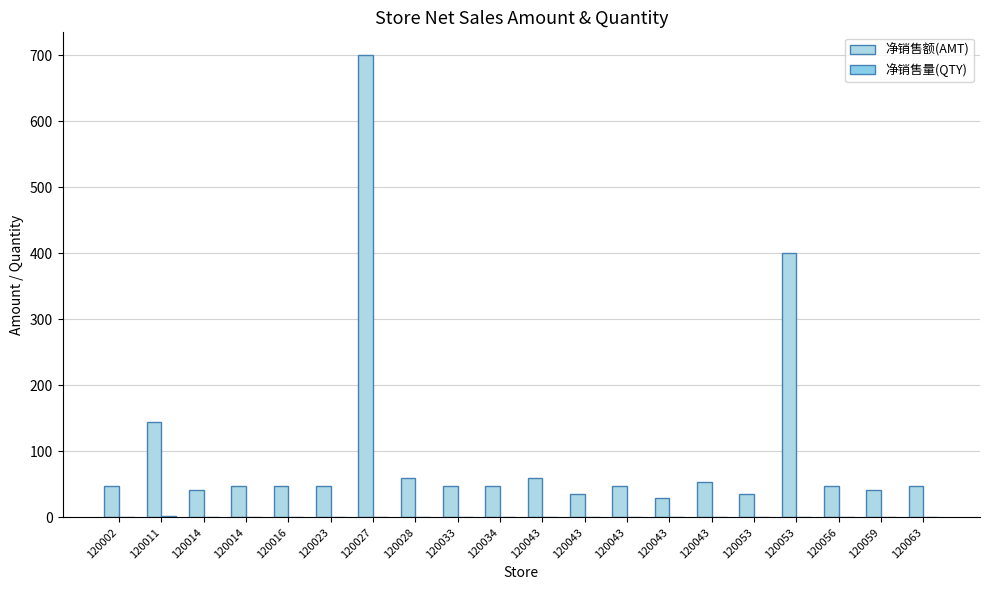

Reading left to right, transcribe all the data shown in this chart.

净销售额(AMT): 120002=48	120011=144	120014=42	120014=48	120016=48	120023=48	120027=700	120028=60	120033=48	120034=48	120043=60	120043=36	120043=48	120043=30	120043=54	120053=36	120053=400	120056=48	120059=42	120063=48
净销售量(QTY): 120002=1	120011=3	120014=1	120014=1	120016=1	120023=1	120027=1	120028=1	120033=1	120034=1	120043=1	120043=1	120043=1	120043=1	120043=1	120053=1	120053=1	120056=1	120059=1	120063=1